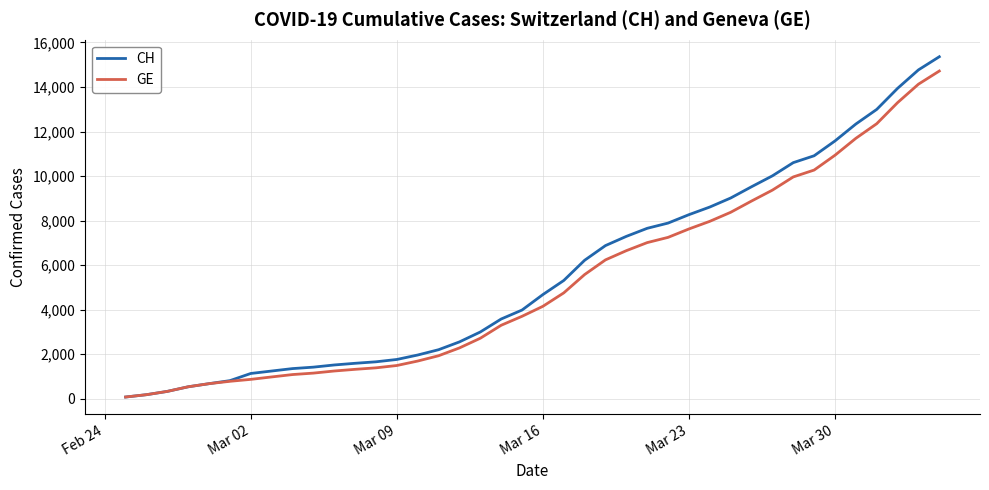

What is the greatest value displayed?

15359